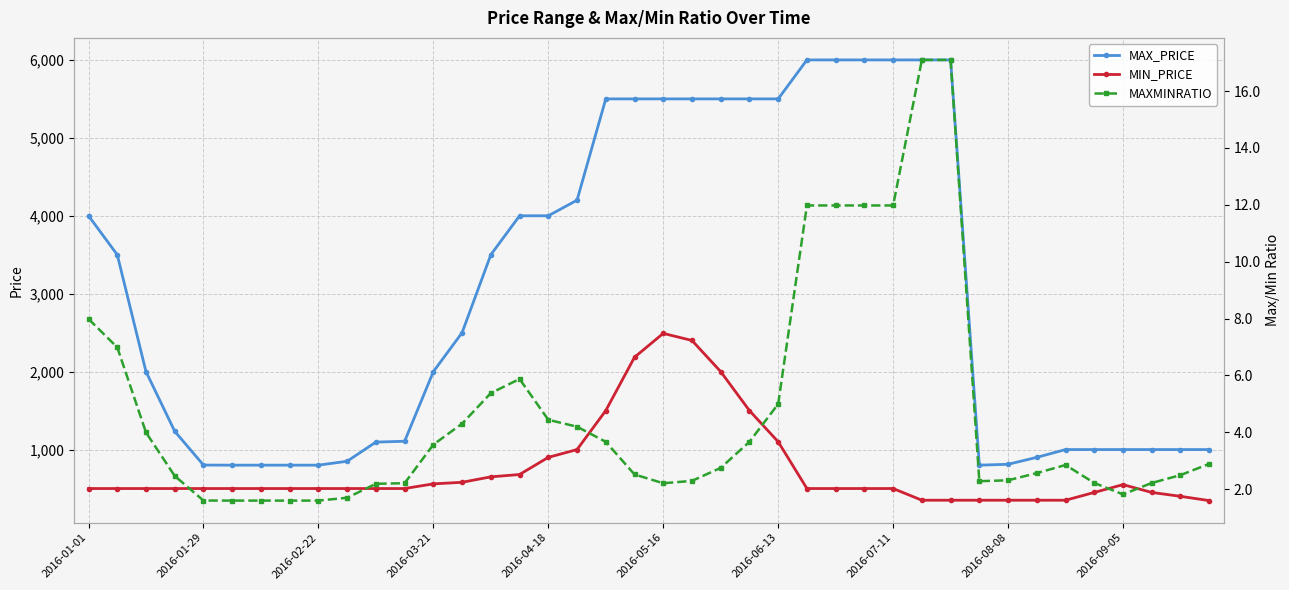

What is the greatest value displayed?

6000.0